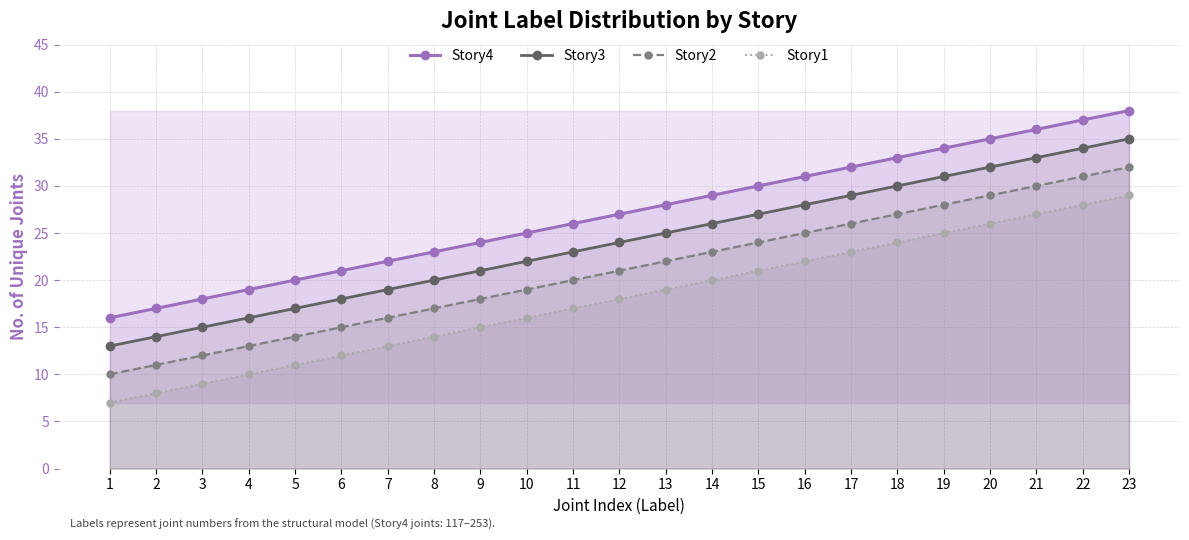

At which label is Story4 closest to 27?

12